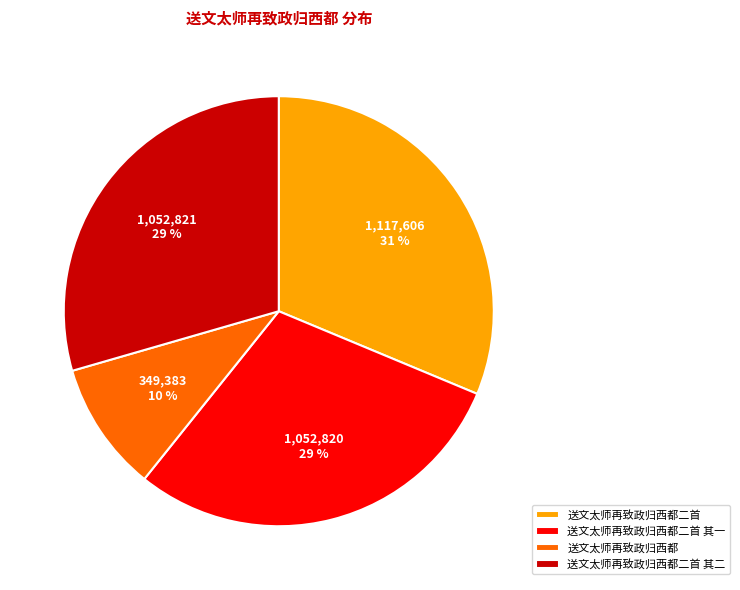

To the nearest percent, what is the difference between the 送文太师再致政归西都二首 其二 and 送文太师再致政归西都二首 slice percentages?

2%